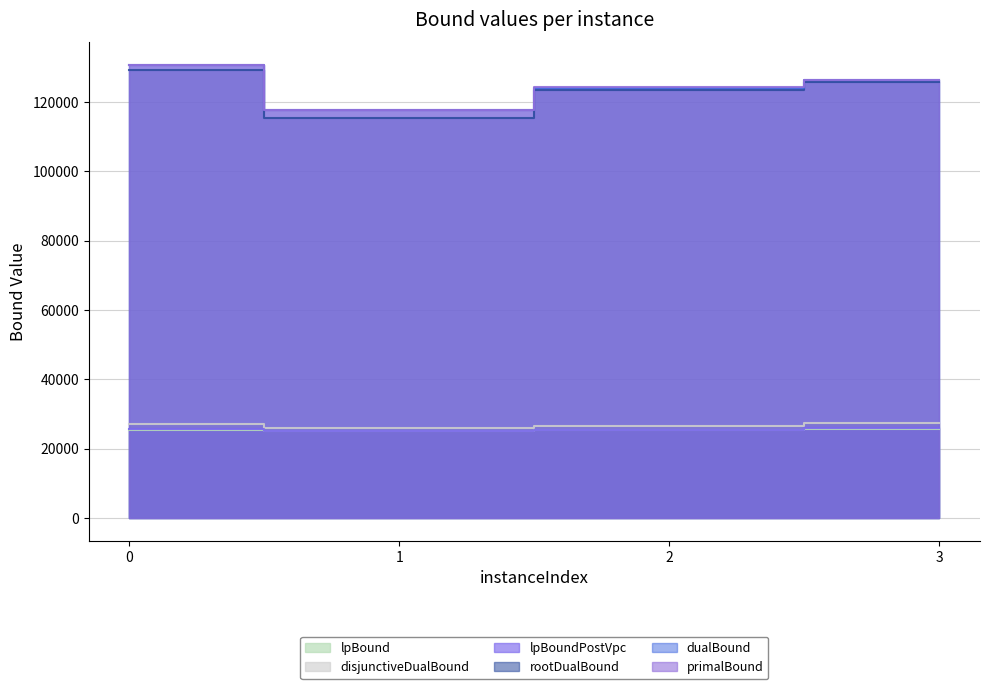

Does the chart have visible grid lines?

Yes